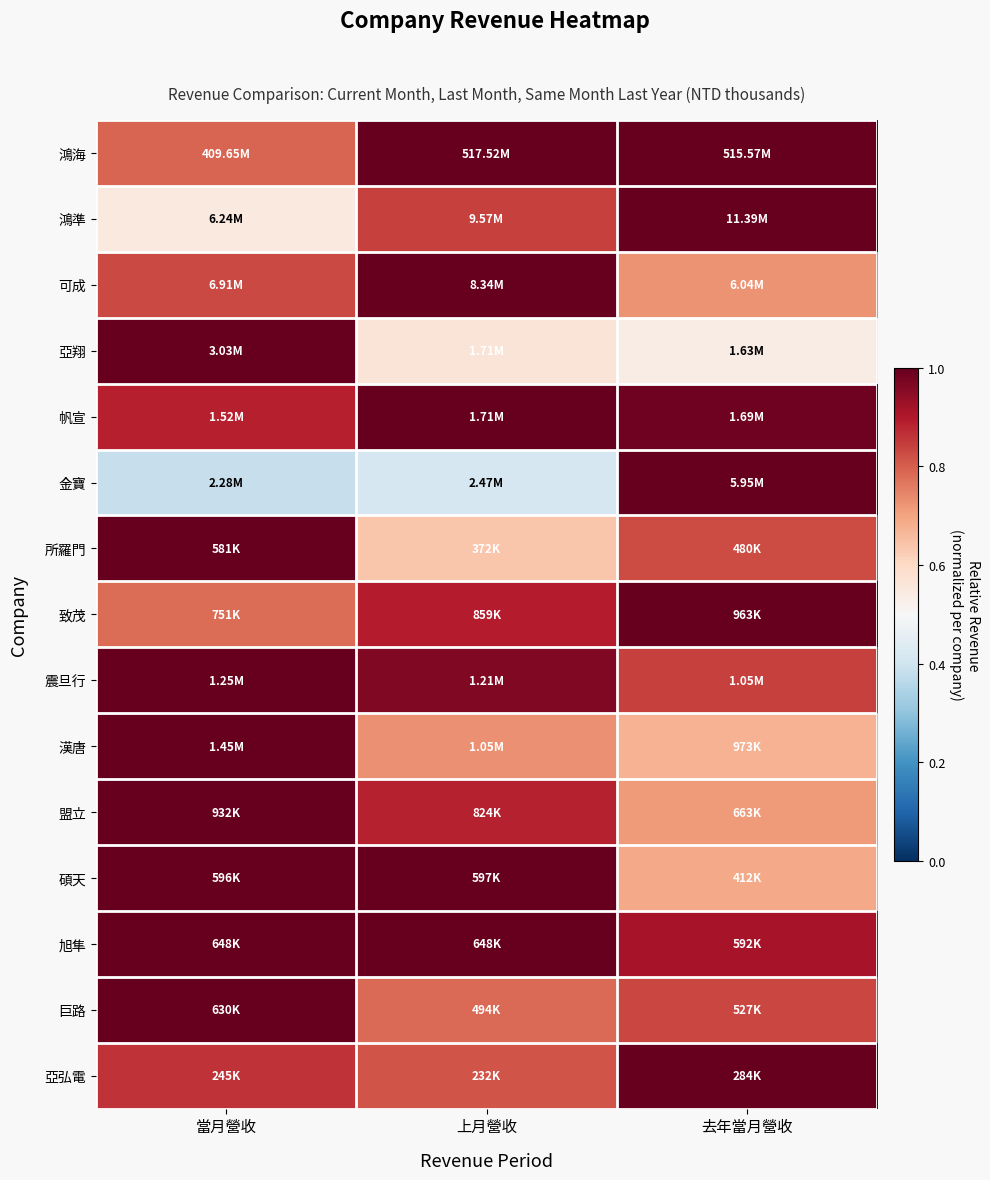

Which category has the lowest value across all series?

當月營收